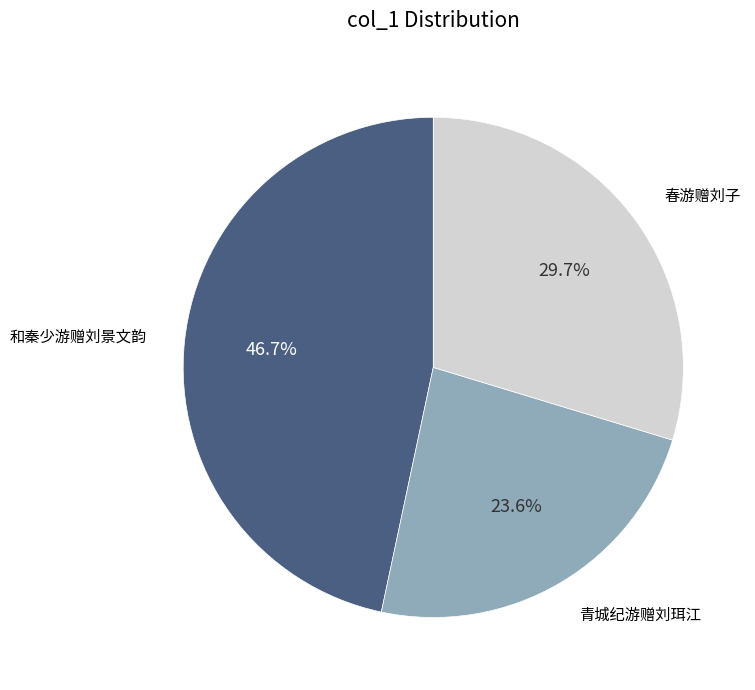

Does any single category account for the majority?

No